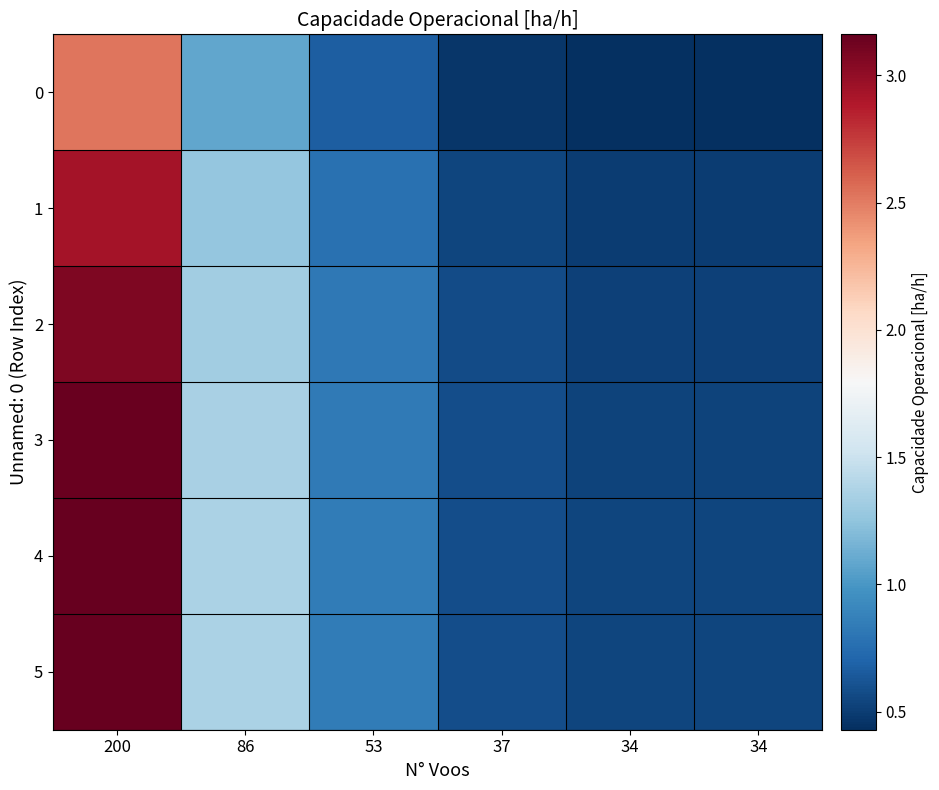

At how many categories does at least one series exceed 2?

1